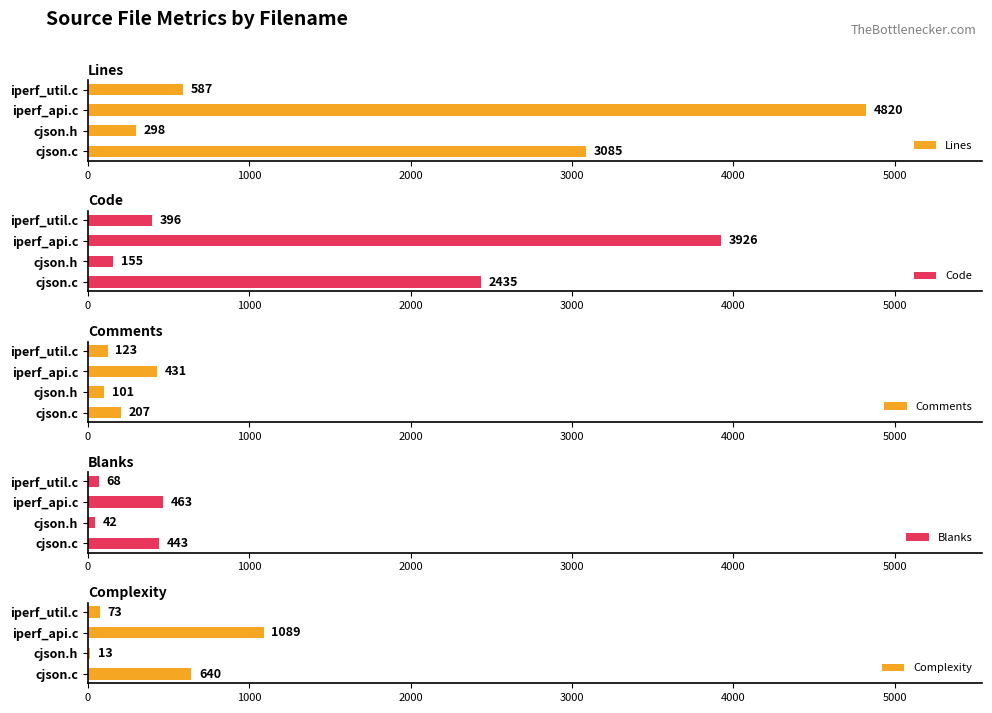

What is the highest value of the Code series?

3926